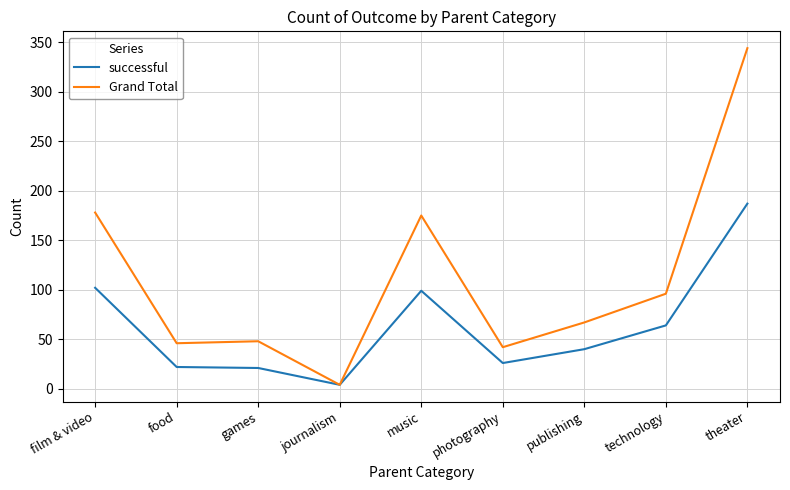

What is the total value across all series at publishing?

107